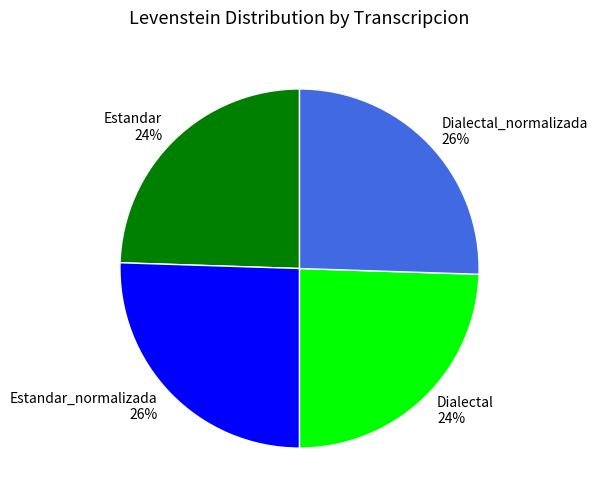

How many slices are in this pie chart?

4